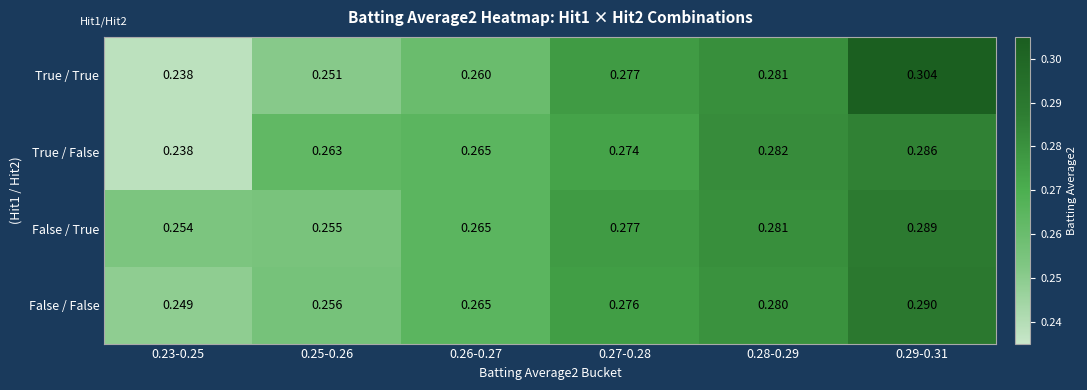

Between 0.26-0.27 and 0.27-0.28, which series saw the biggest shift?

True / True